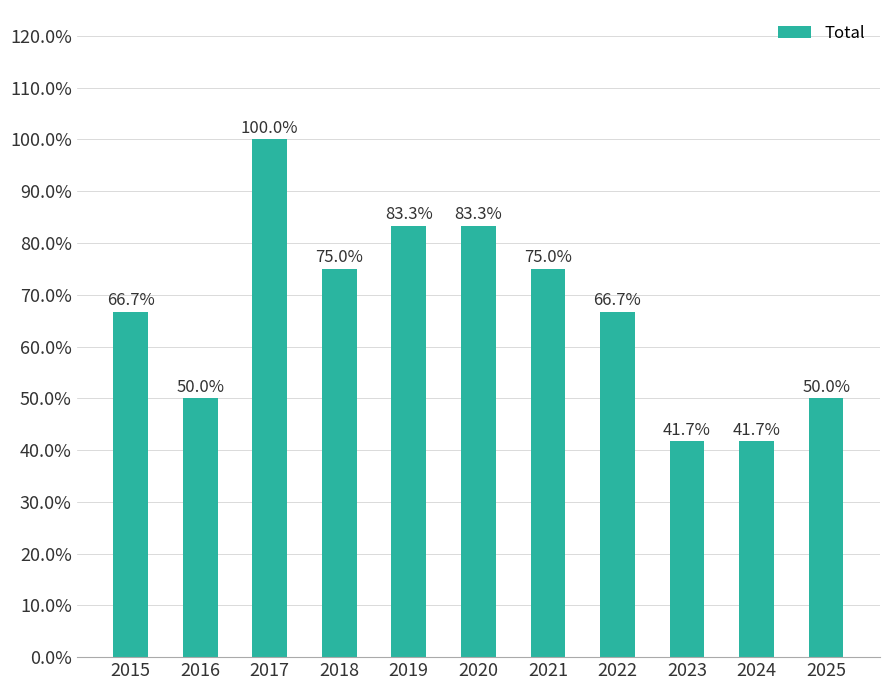

What is the change in value from 2016 to 2018?

+25.0